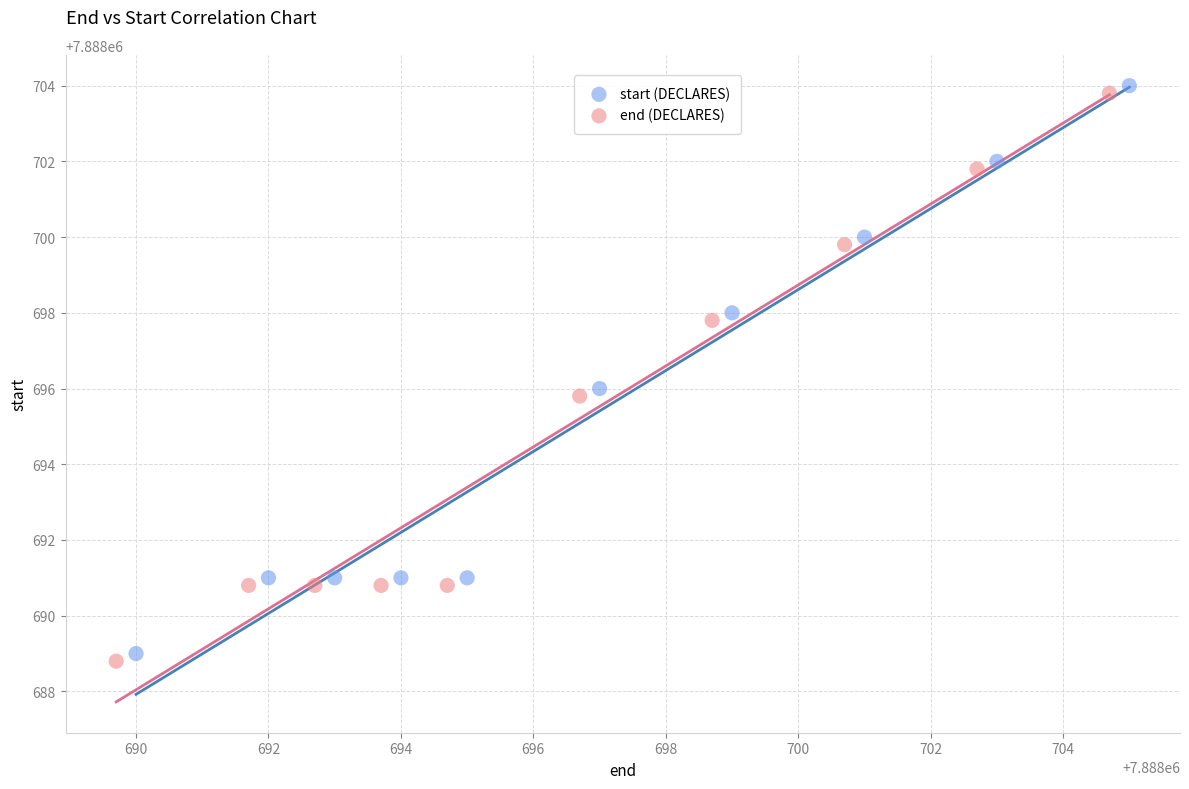

Which series contains the highest Y value?

start (DECLARES)